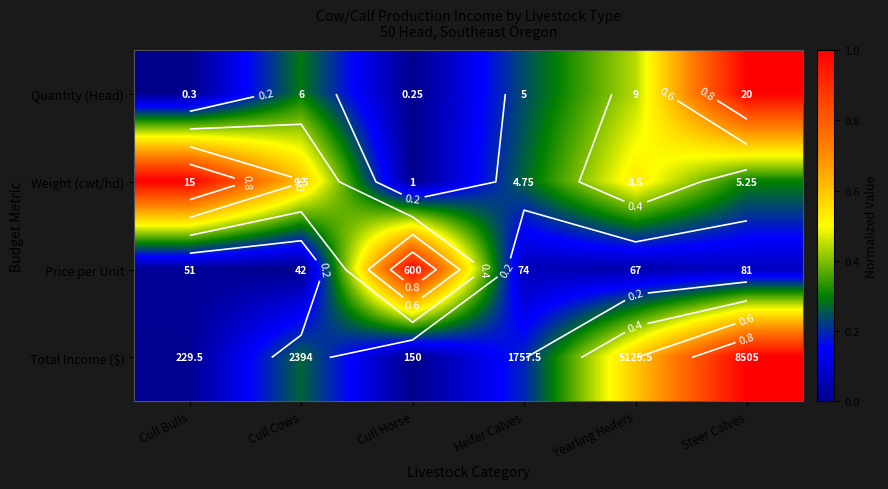

Which series changed the most between Cull Bulls and Heifer Calves?

Weight (cwt/hd)